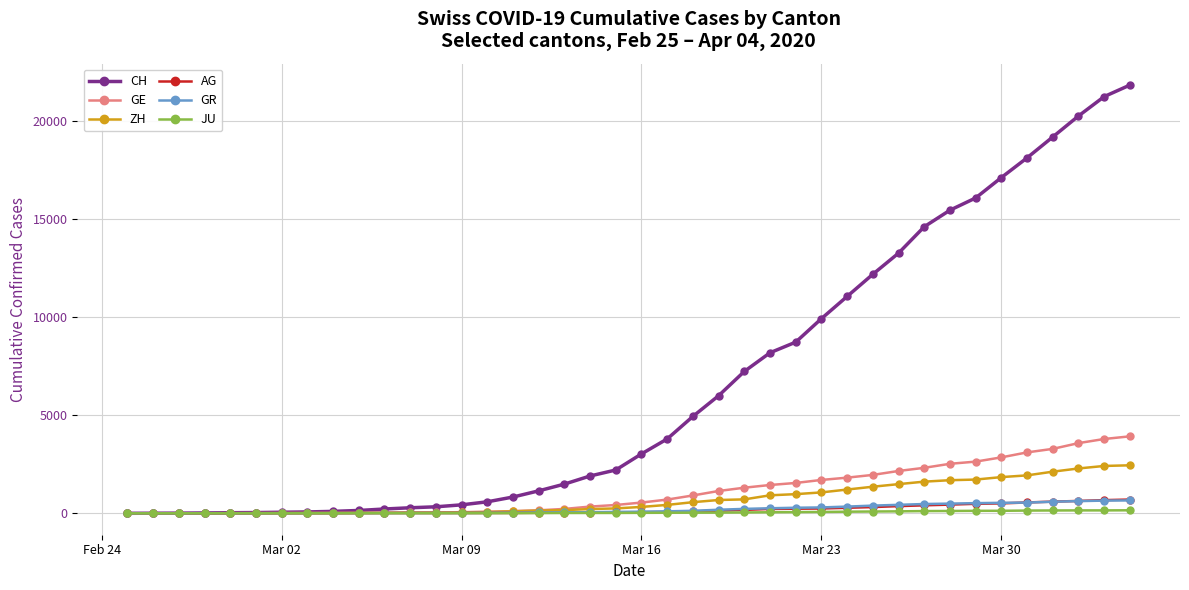

At how many categories does at least one series exceed 1734?

22